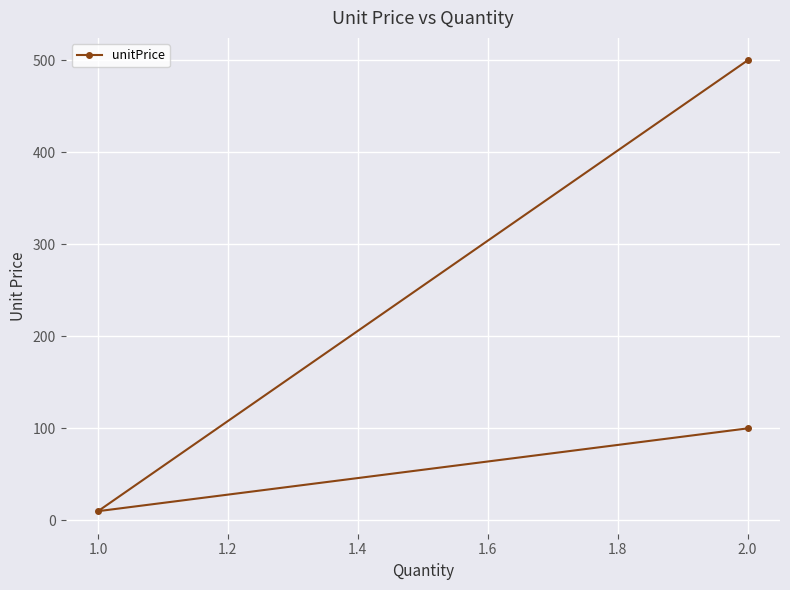

What is the maximum value shown in the chart?

500